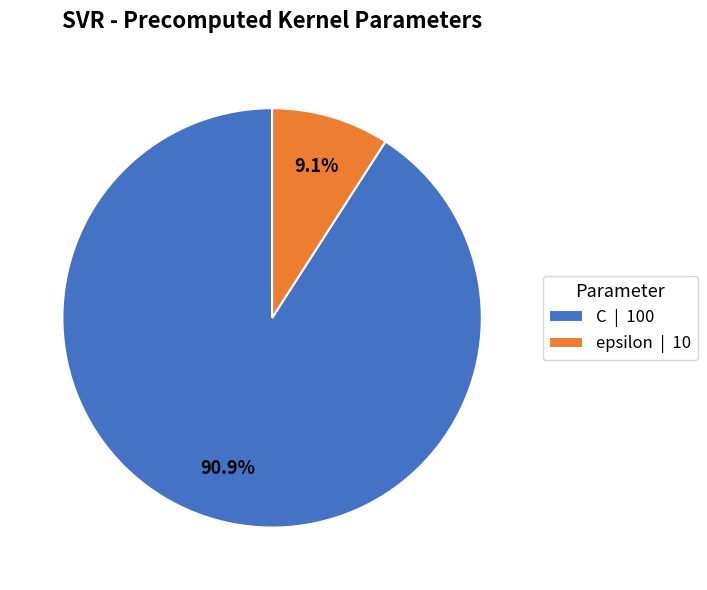

How many segments does this pie chart have?

2